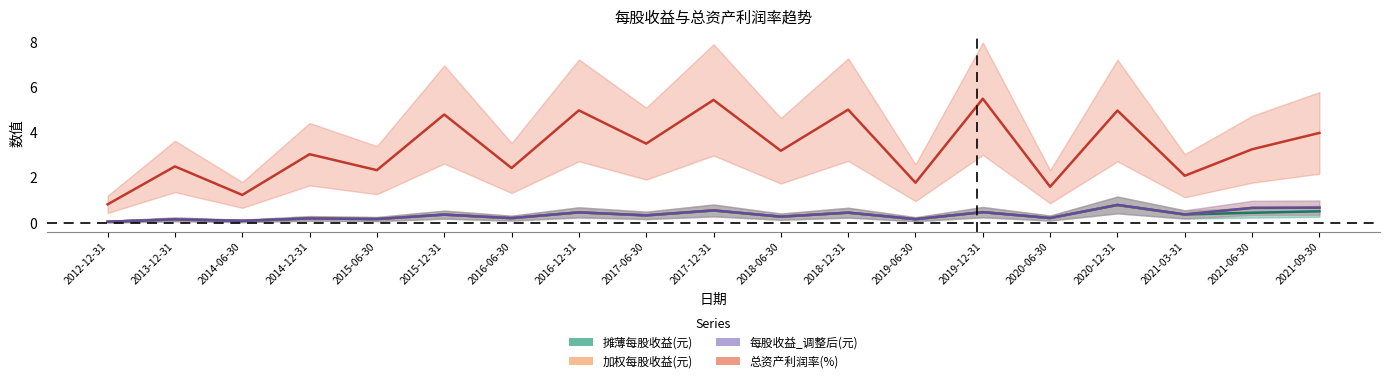

What is the highest value of the 总资产利润率(%) series?

5.5